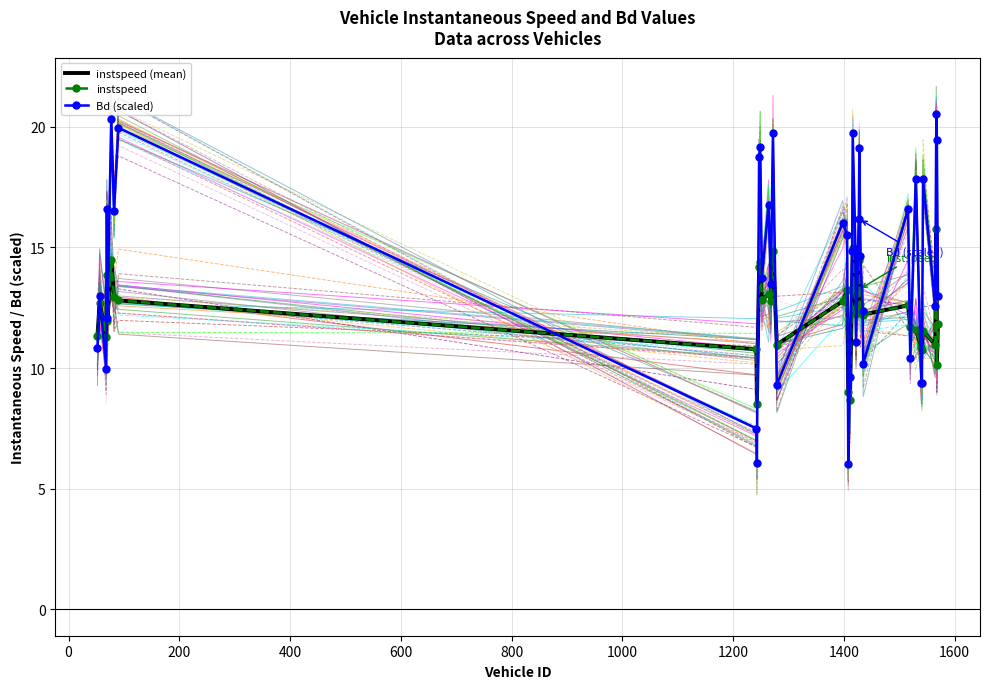

What is the greatest value displayed?

20.5